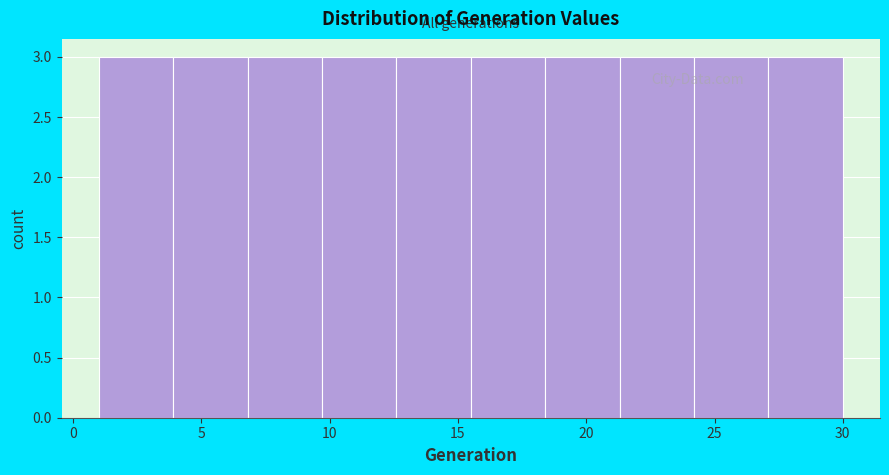

Reading left to right, transcribe this chart: for each bar, give the range it covers on the x-axis and its height. Neither the bar edges nor the heights are printed on the chart, so give them approximately, as read against the axes.

1.0 to 3.9: 3
3.9 to 6.8: 3
6.8 to 9.7: 3
9.7 to 12.6: 3
12.6 to 15.5: 3
15.5 to 18.4: 3
18.4 to 21.3: 3
21.3 to 24.2: 3
24.2 to 27.1: 3
27.1 to 30.0: 3